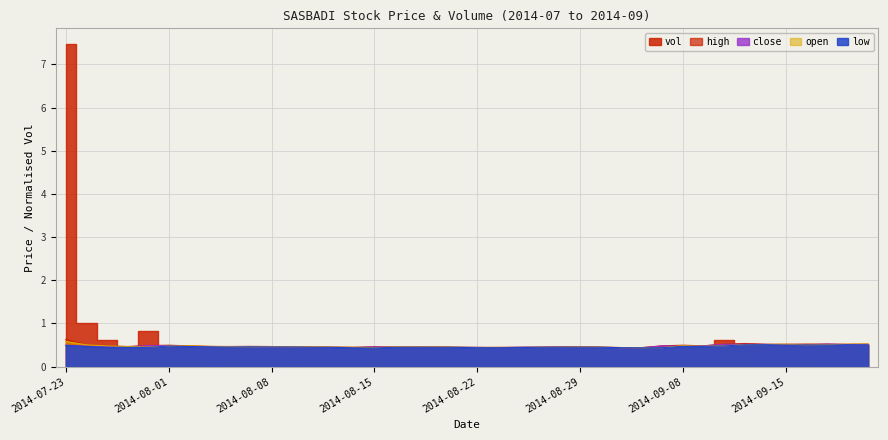

True or false: close has a value of 0.5 at 2014-09-15.

True